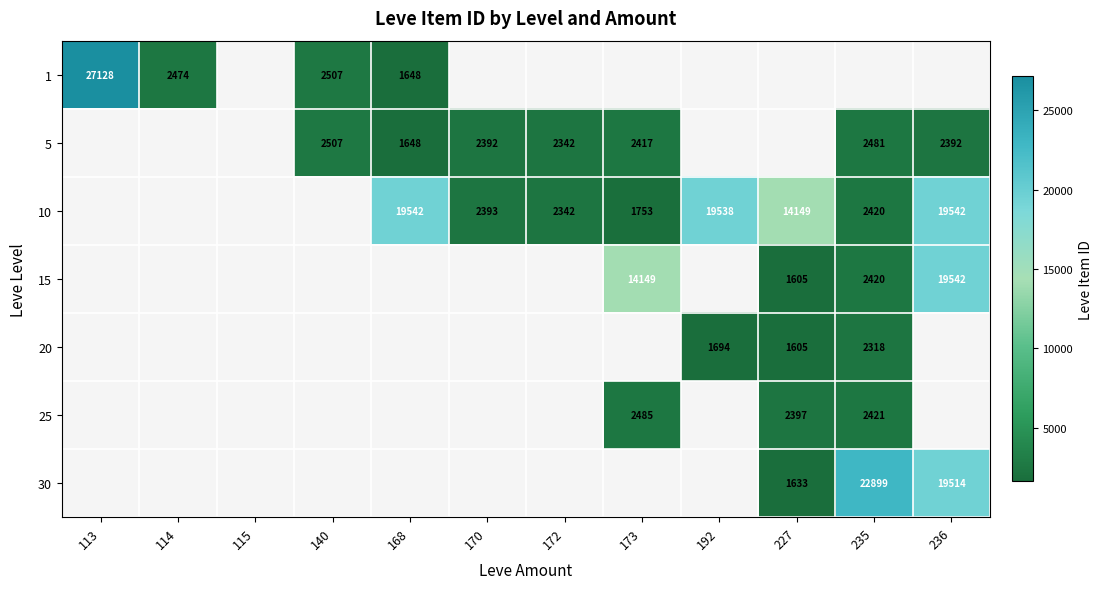

The 10 series shows 3983 at 235. True or false?

False